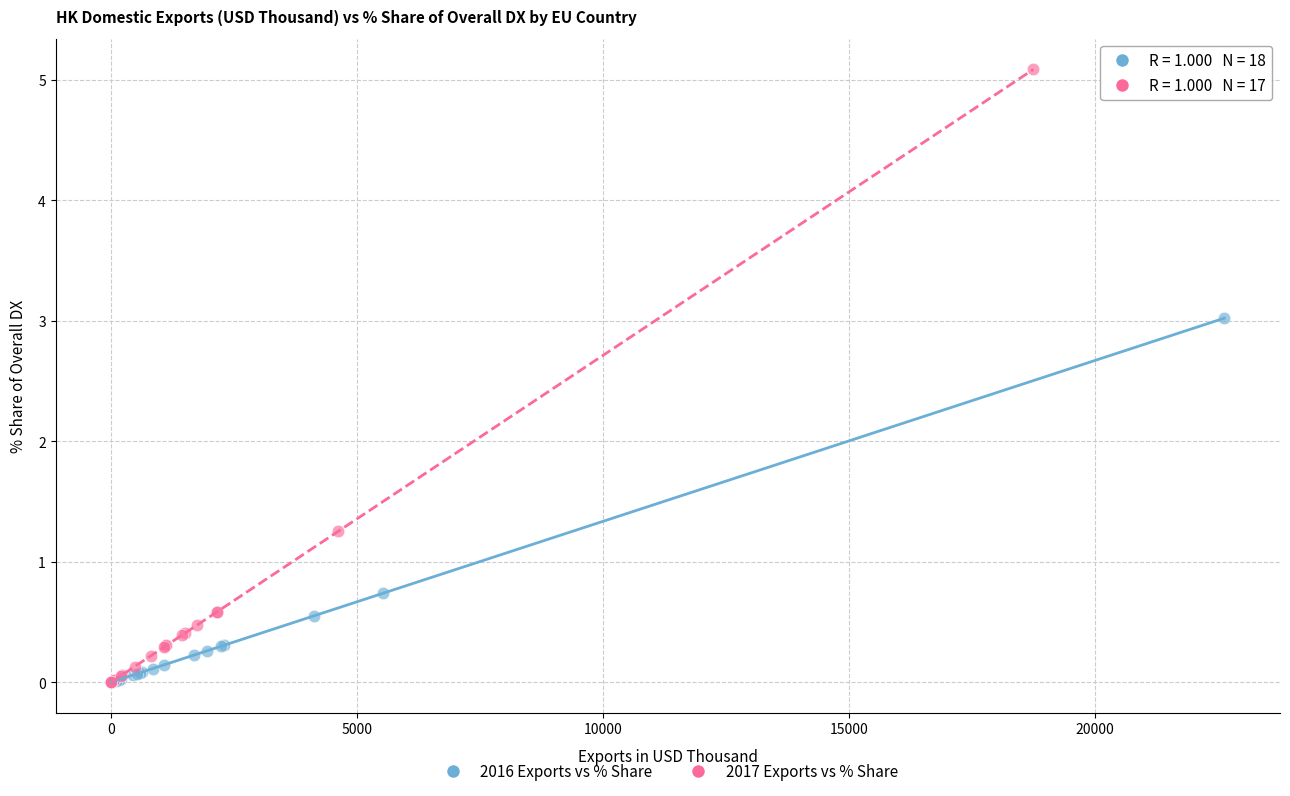

Which series contains the highest Y value?

2017 Exports vs % Share